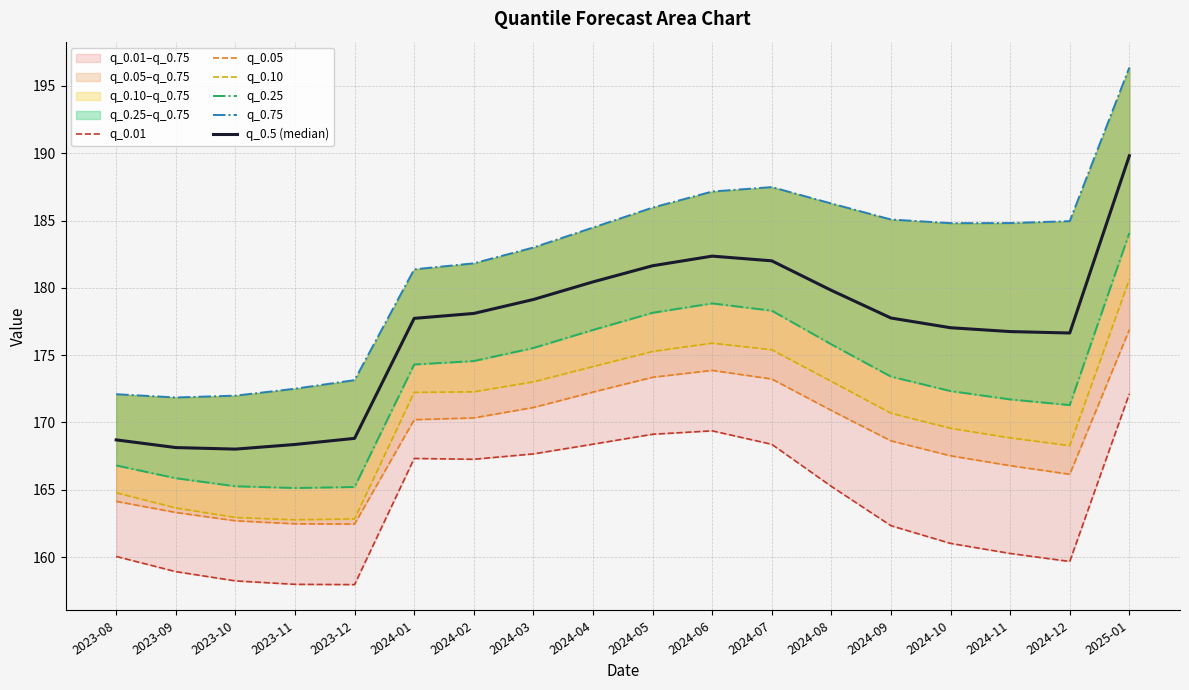

True or false: q_0.10 and q_0.01 cross at least once.

False